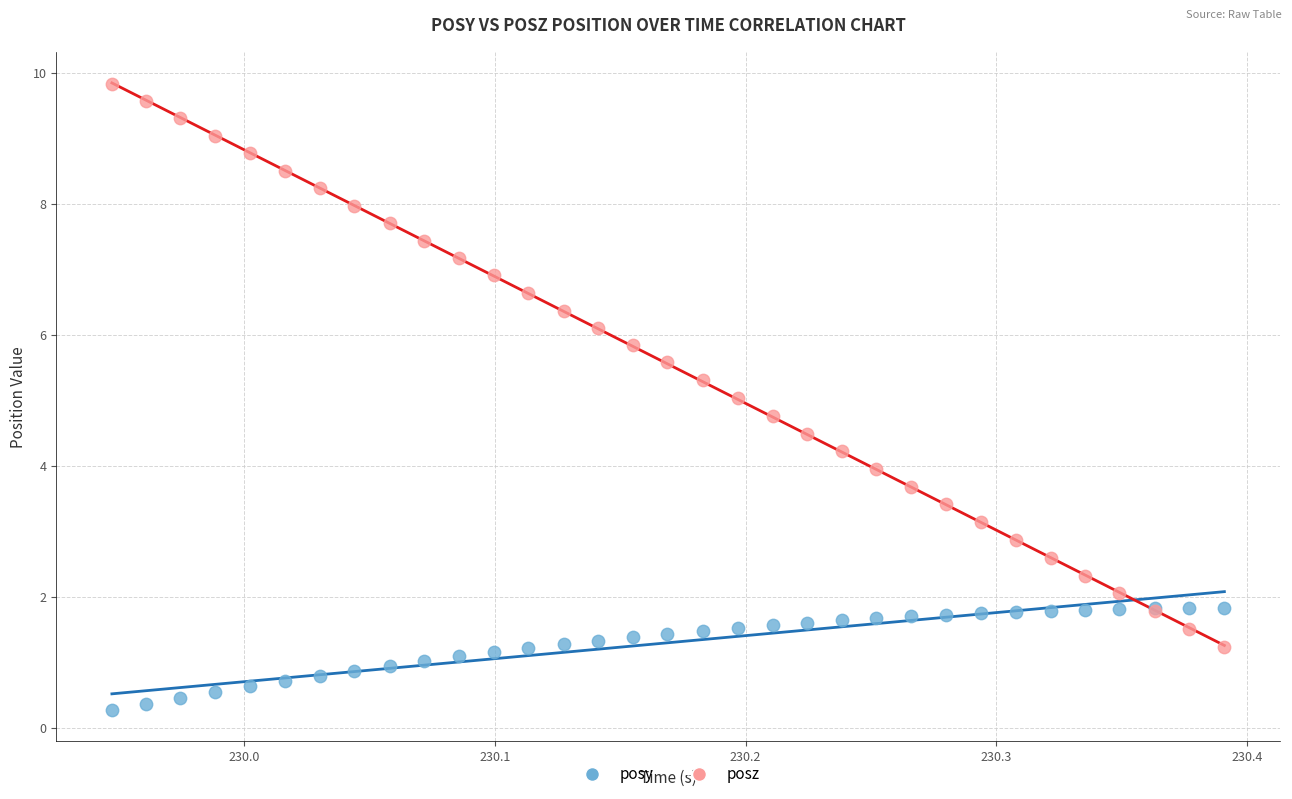

Which series contains the highest Y value?

posz